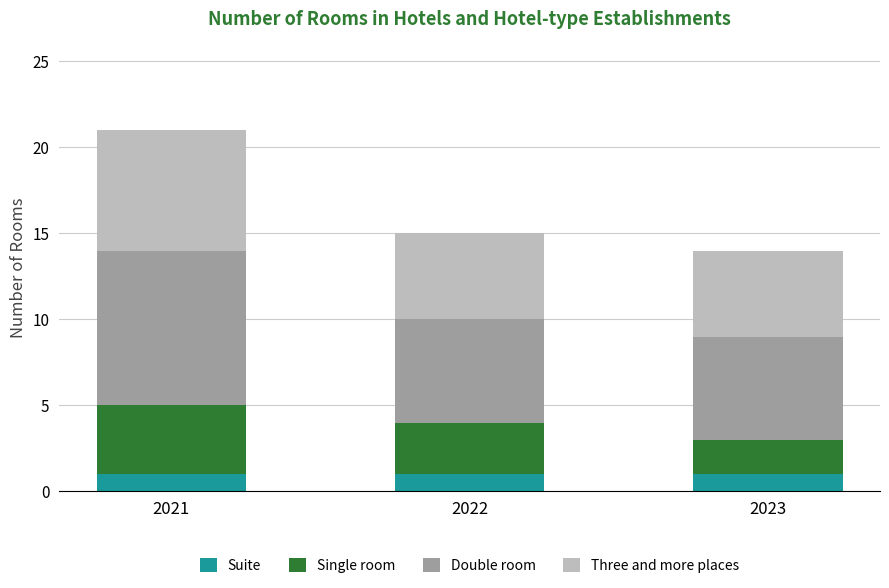

Is it true that Suite equals 1 at 2023?

True